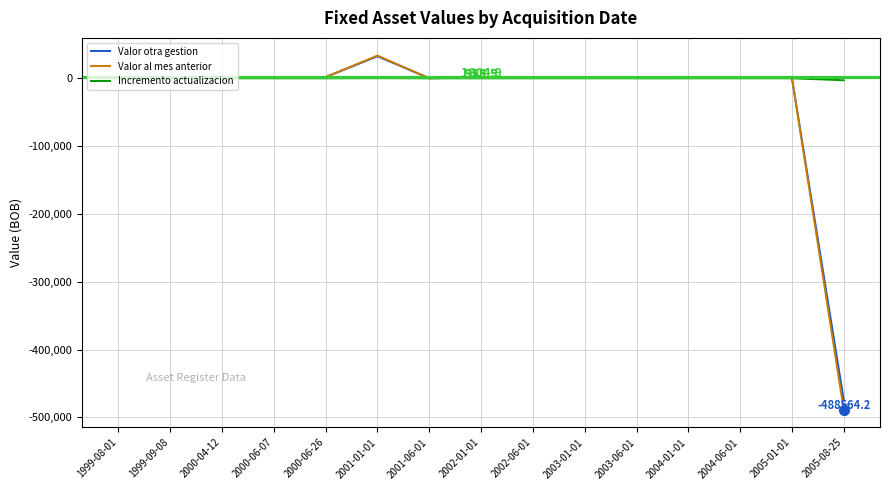

Does the chart have visible grid lines?

Yes